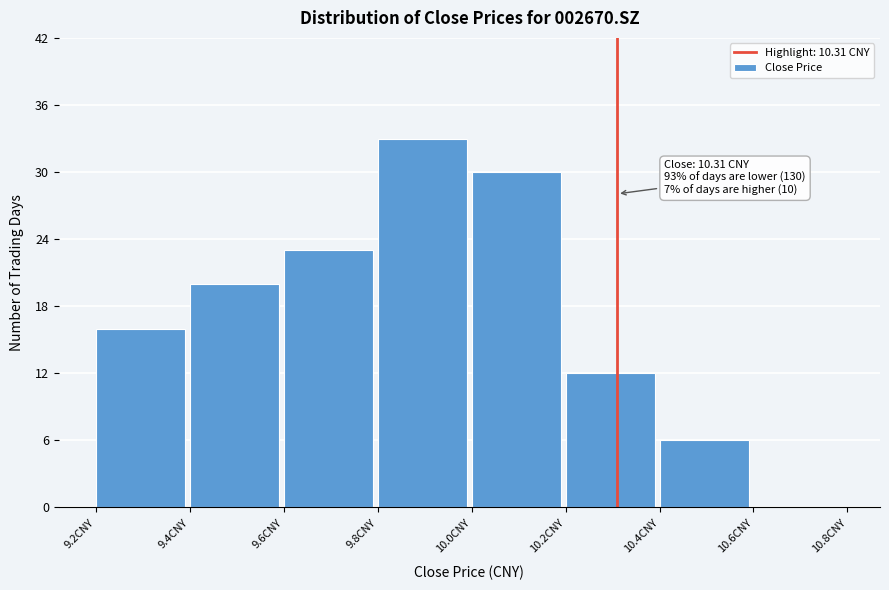

Over which range of the x-axis is the bar tallest?

9.8 to 10.0